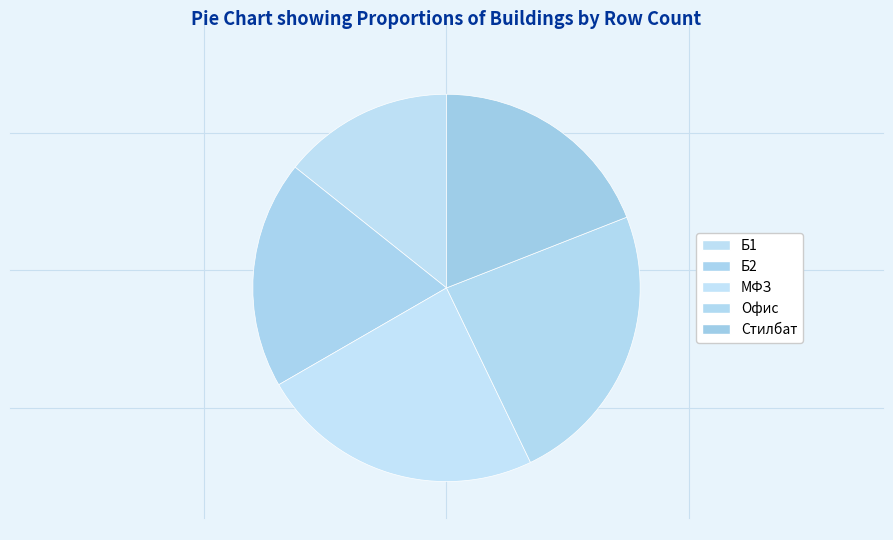

What is the smallest slice in the pie chart?

Б1